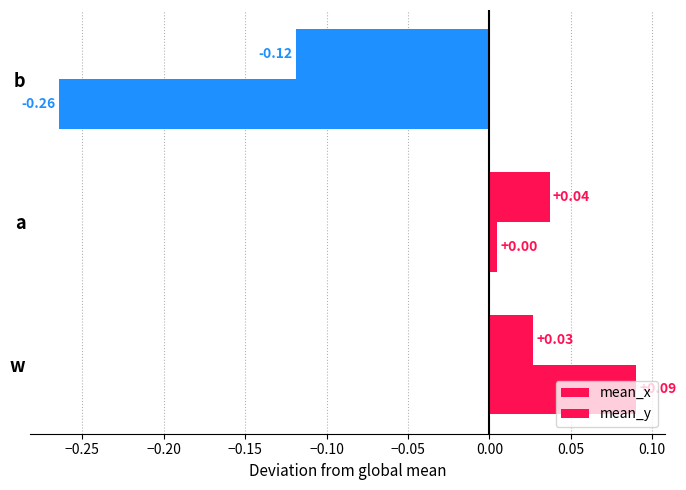

How many positive values does the mean_x series have?

2